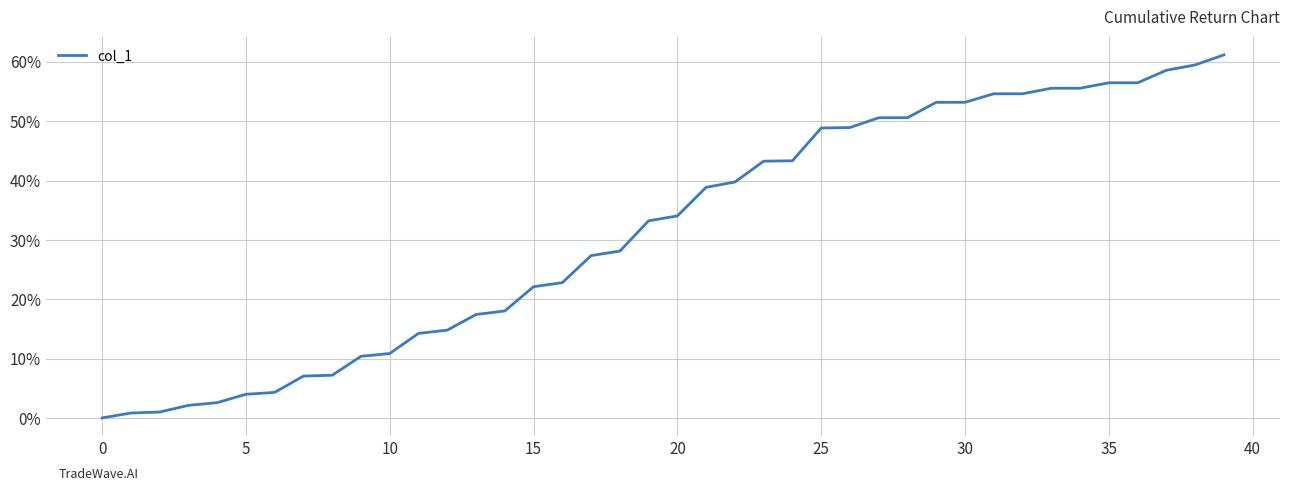

How many positive values are there?

39